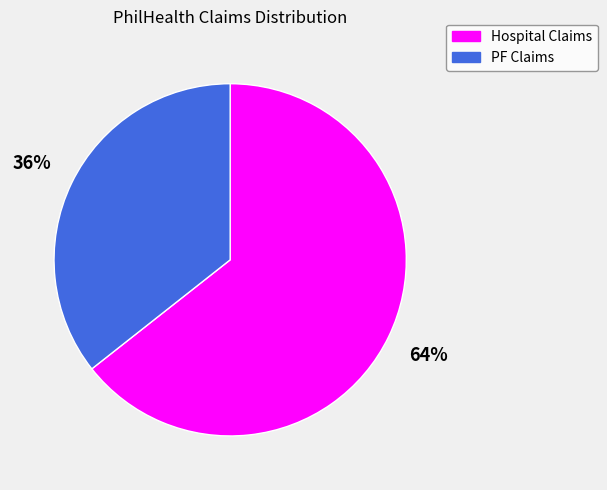

To the nearest percent, what is the combined percentage of Hospital Claims and PF Claims?

100%